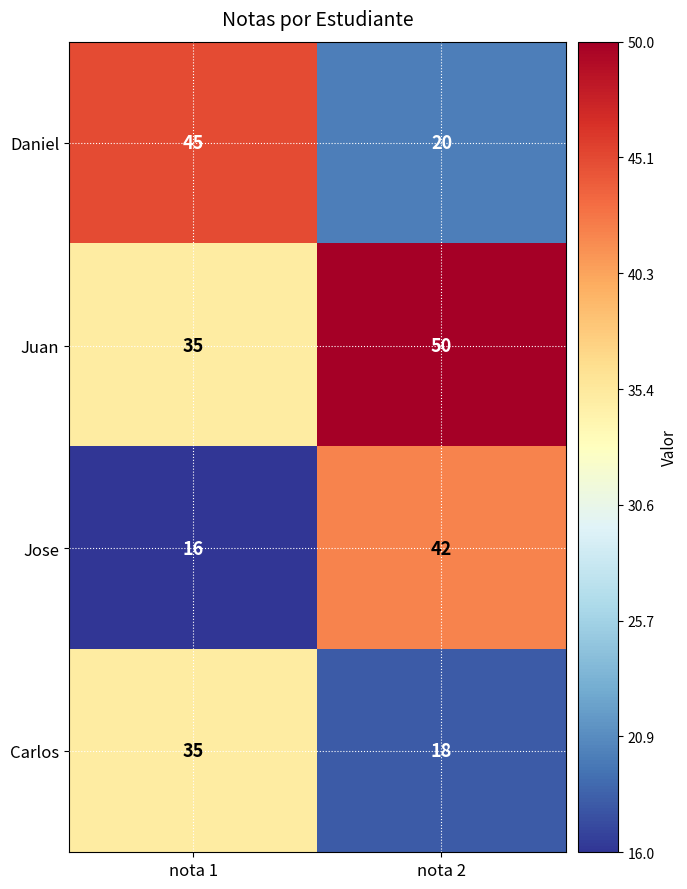

Reading right to left, extract all data points from this chart.

Daniel: nota 2=20	nota 1=45
Juan: nota 2=50	nota 1=35
Jose: nota 2=42	nota 1=16
Carlos: nota 2=18	nota 1=35